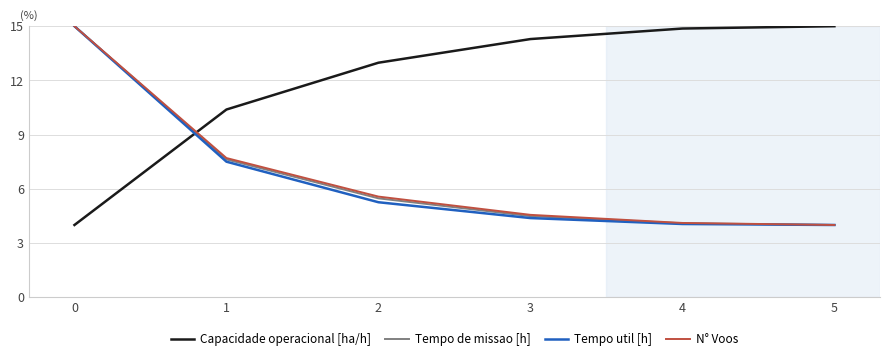

Is the value of Tempo util [h] at 3 greater than the value of Capacidade operacional [ha/h] at 5?

No